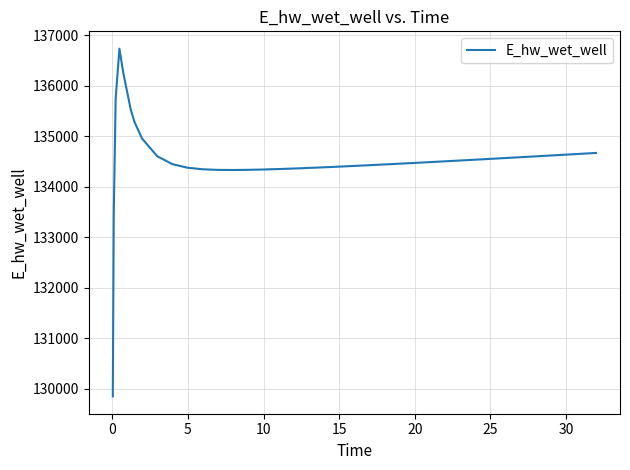

What is the difference between the maximum and minimum values?

6878.9